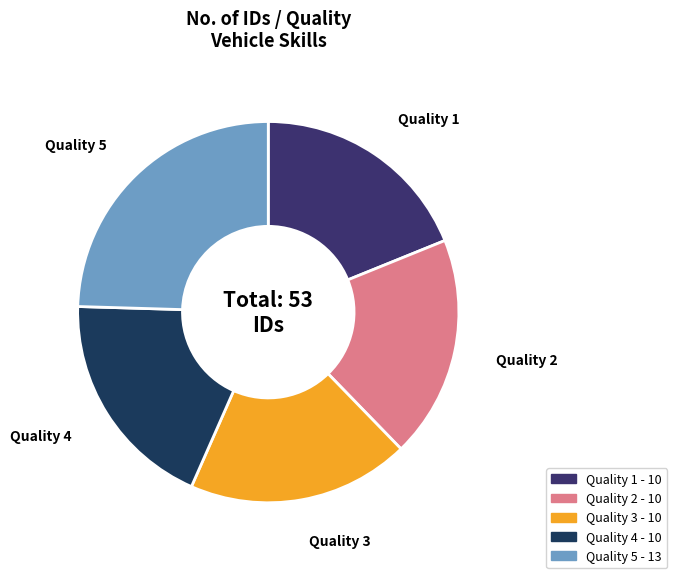

Combined, do Quality 2 and Quality 3 account for over 50%?

No